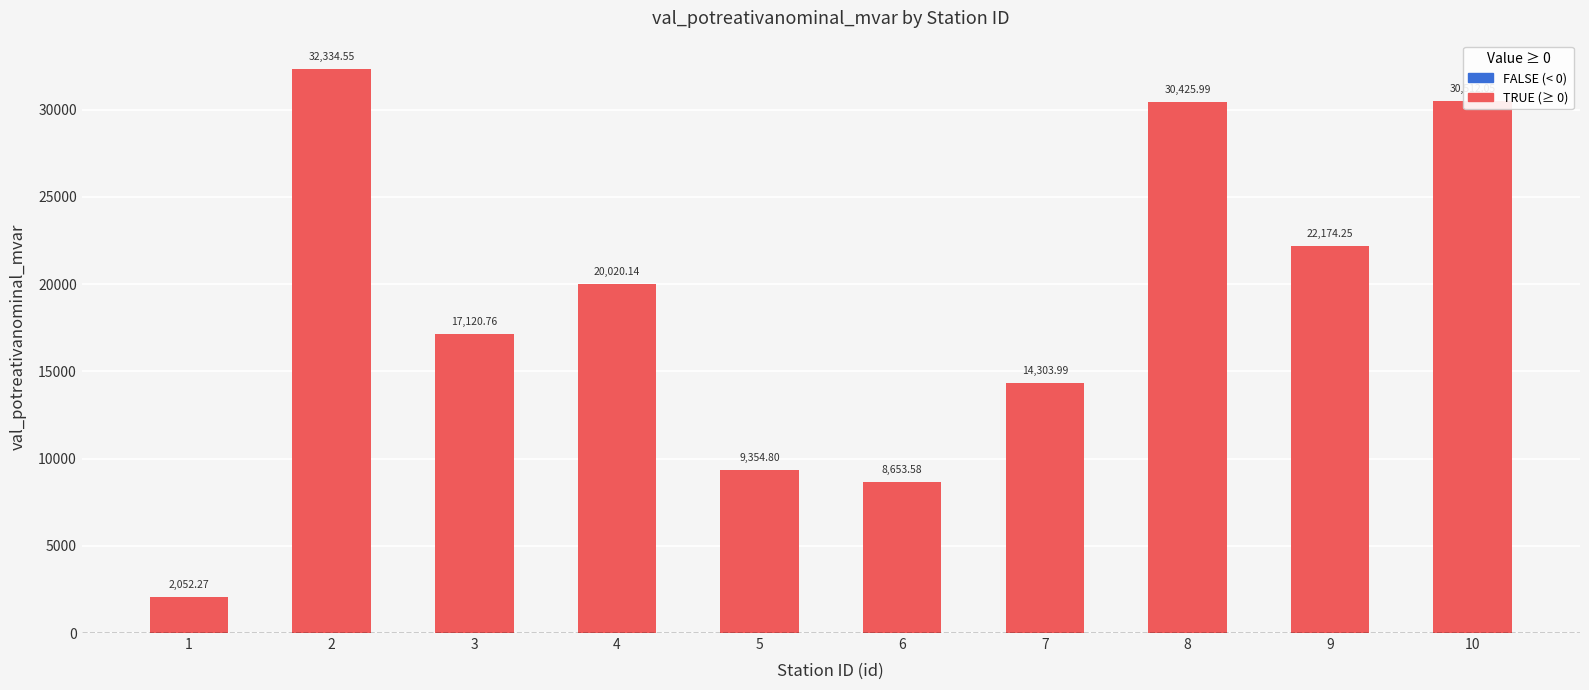

Are the bars grouped side by side (vs. stacked)?

No